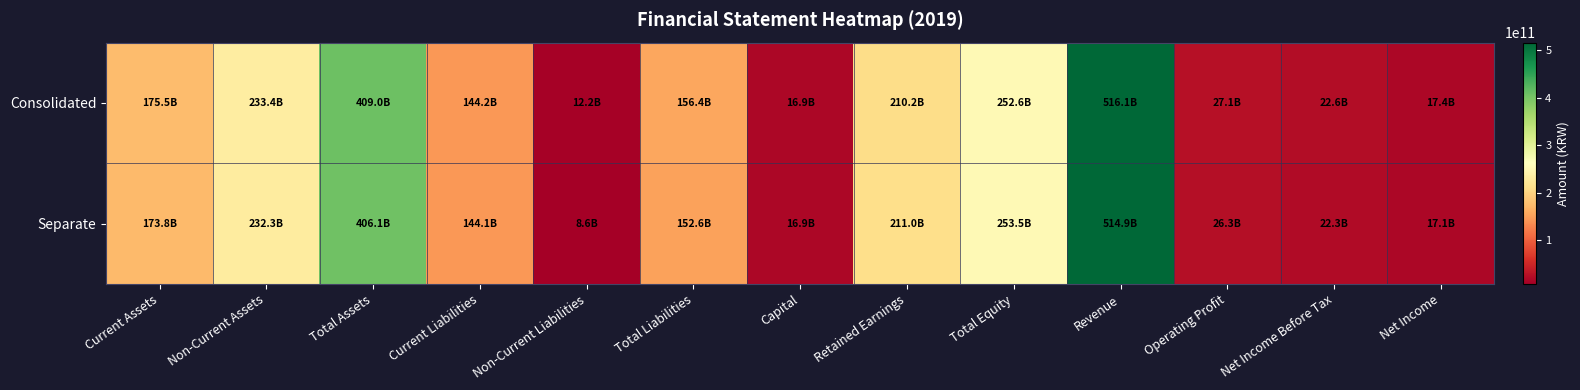

What is the total value across all series at Total Equity?

506039052713